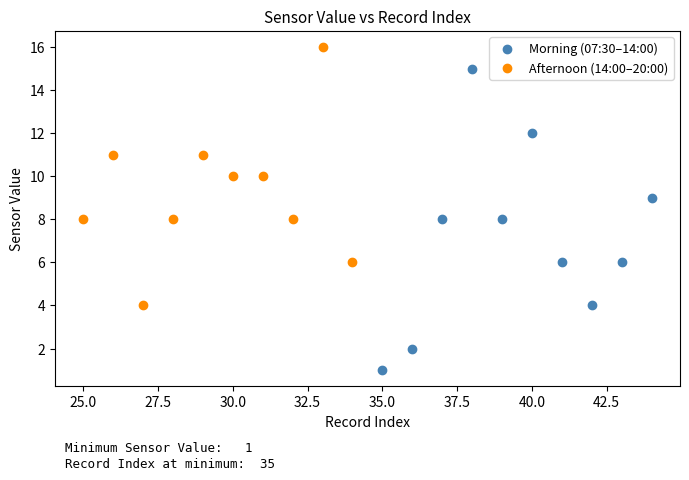

Which series contains the lowest Y value?

Morning (07:30–14:00)